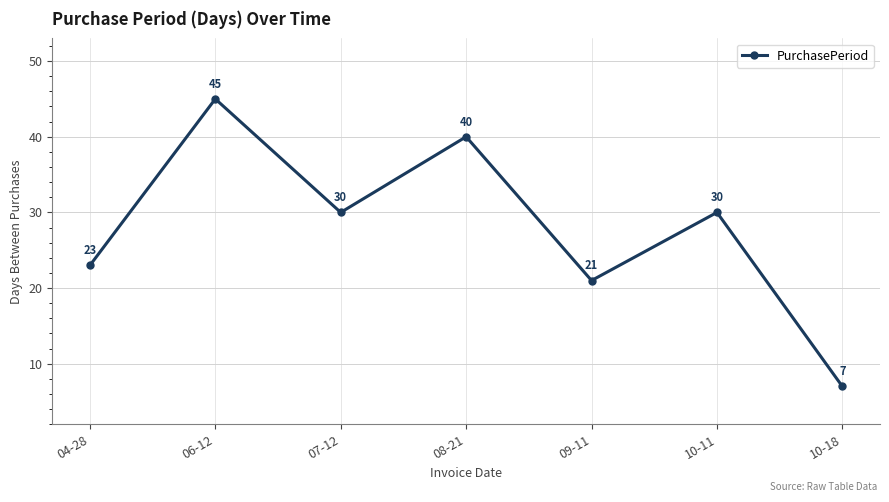

What value does the data have at 10-18?

7